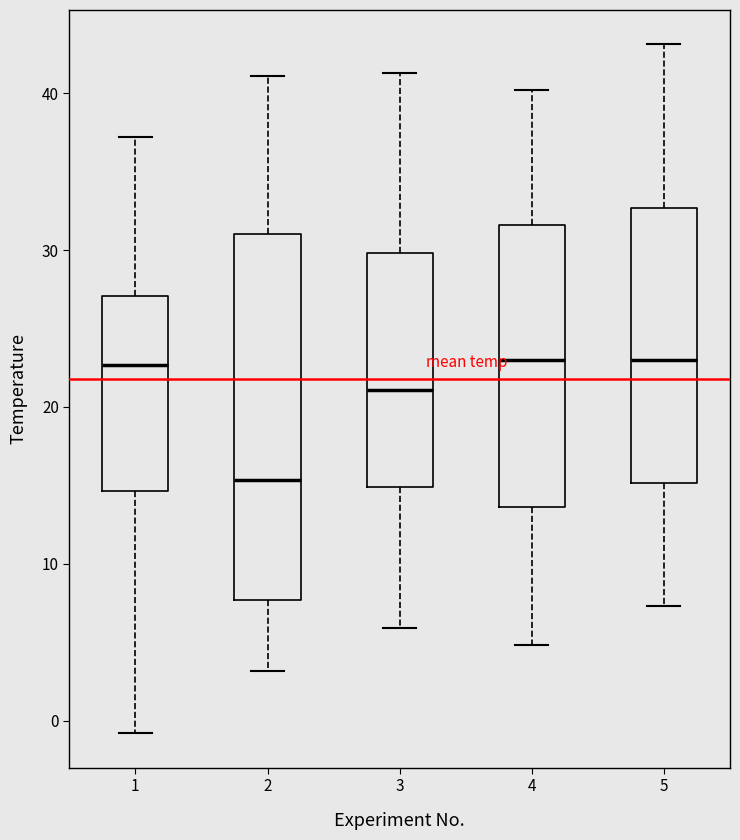

Which box has the lowest median line?

2